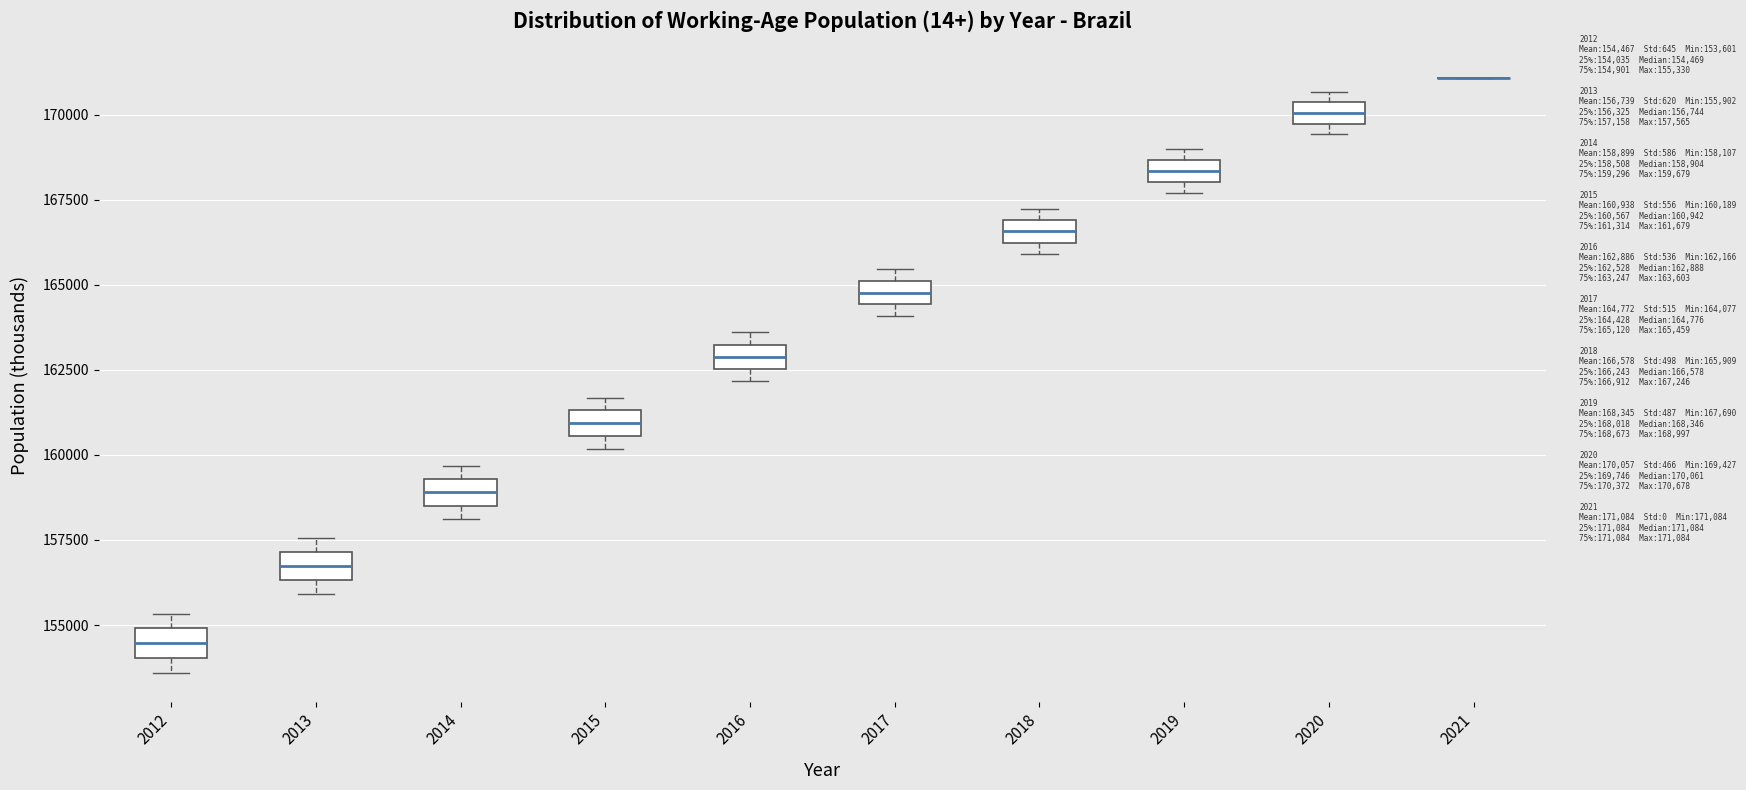

Where is the lower edge of the box at x = 2014 on the y-axis? The values are not printed on the chart, so give them approximately, as read against the axis.

158500